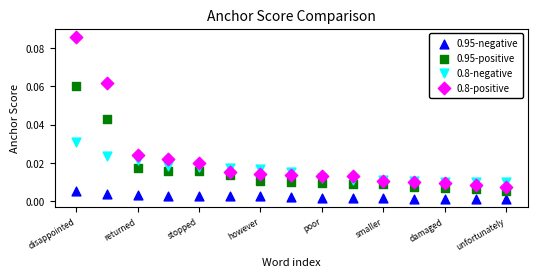

Which series has the widest spread of Y values?

0.8-positive